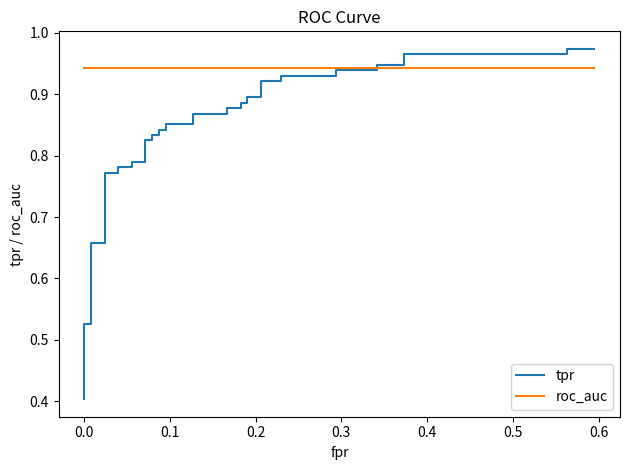

What is the smallest value displayed?

0.4